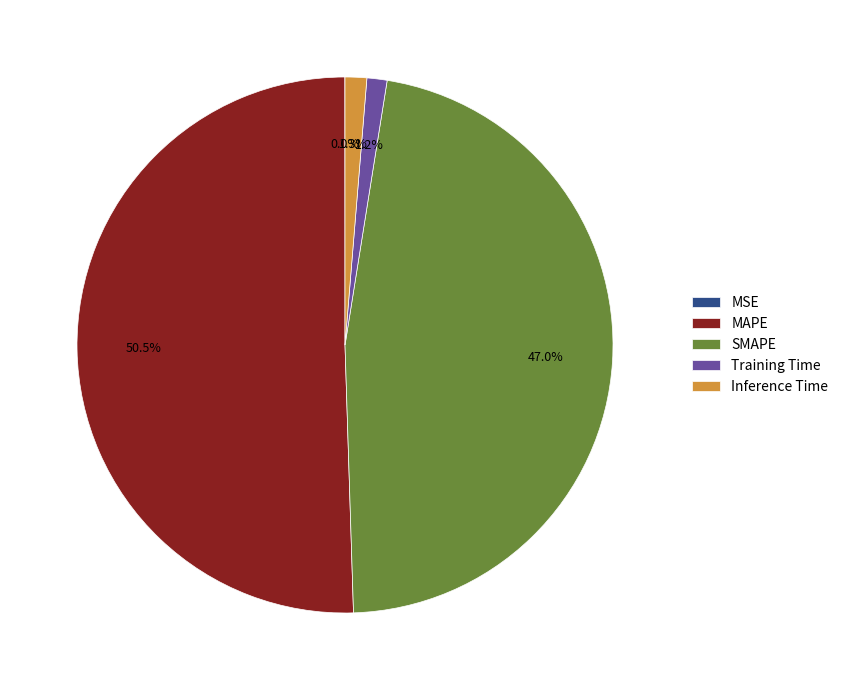

Is there any slice that represents more than half of the pie?

Yes